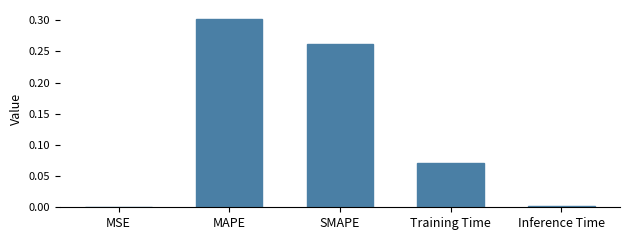

Which has a higher value, Training Time or SMAPE?

SMAPE